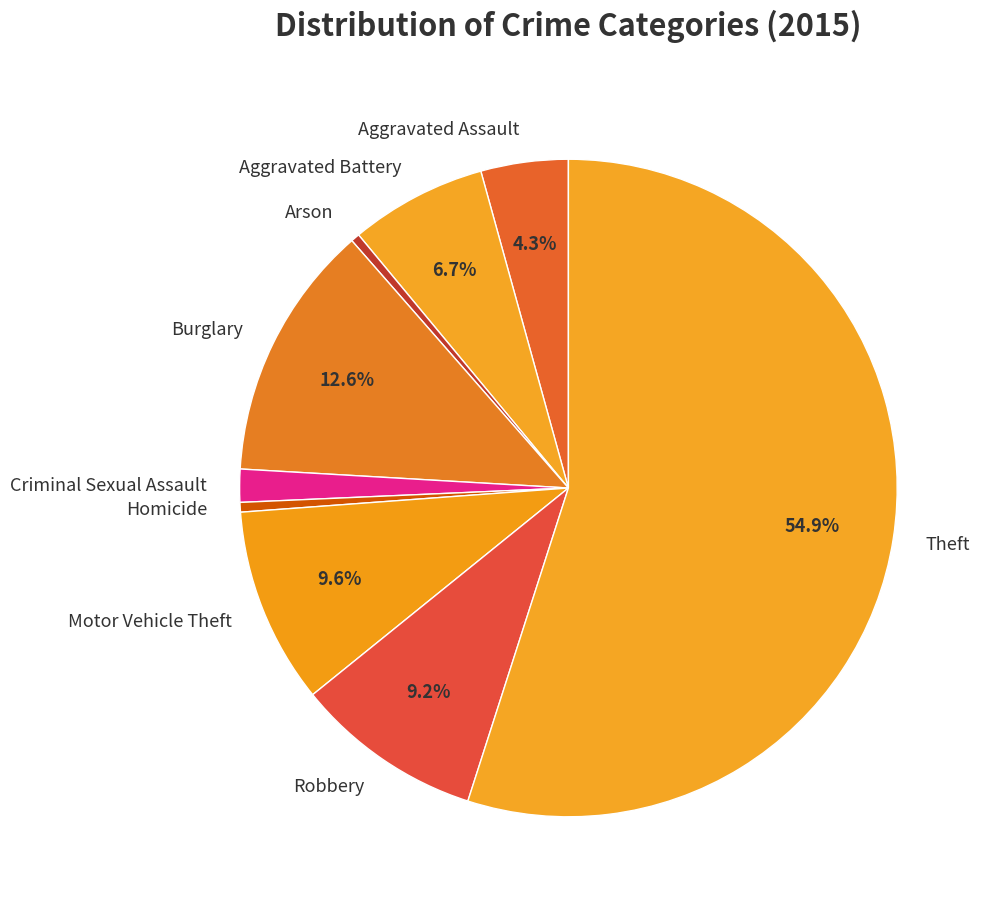

Do Motor Vehicle Theft and Robbery together represent more than half of the pie?

No